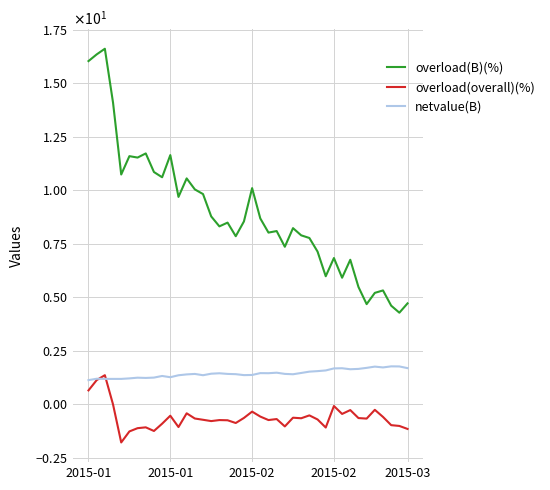

What are all the series names shown in the legend?

overload(B)(%), overload(overall)(%), netvalue(B)